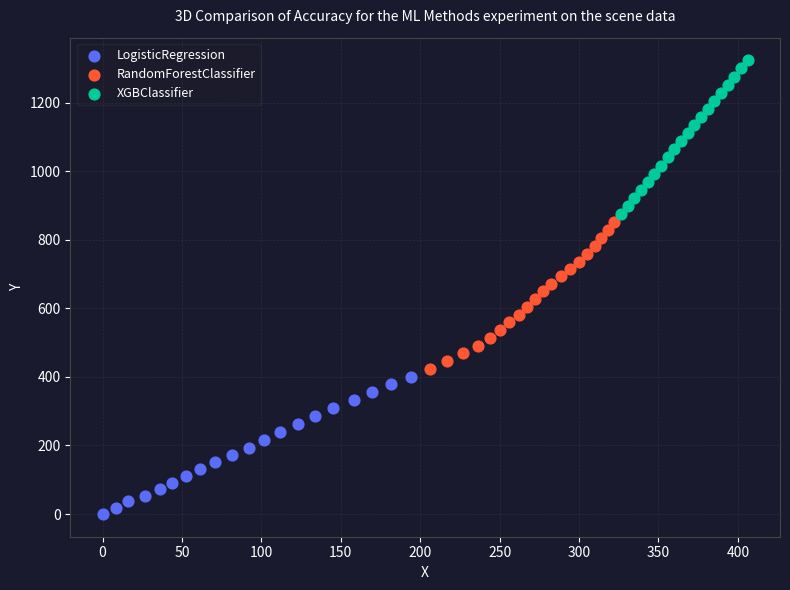

Which series contains the lowest Y value?

LogisticRegression